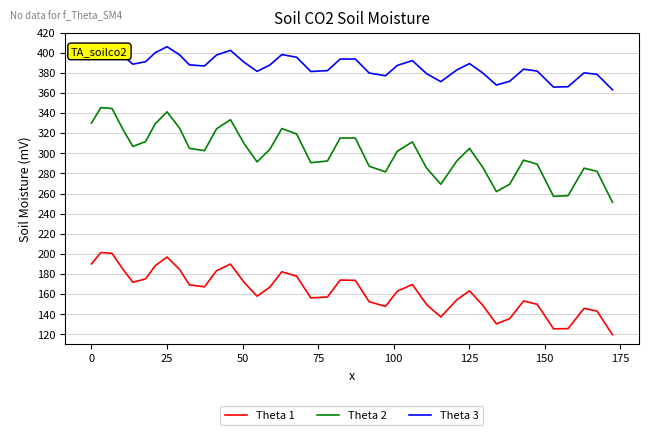

What is the difference between the second highest and minimum values in the Theta 2 series?

93.2